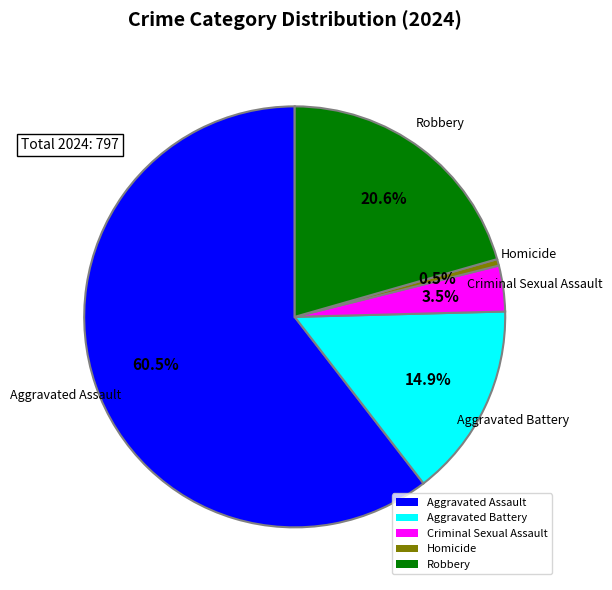

Do Homicide and Aggravated Battery together represent more than half of the pie?

No